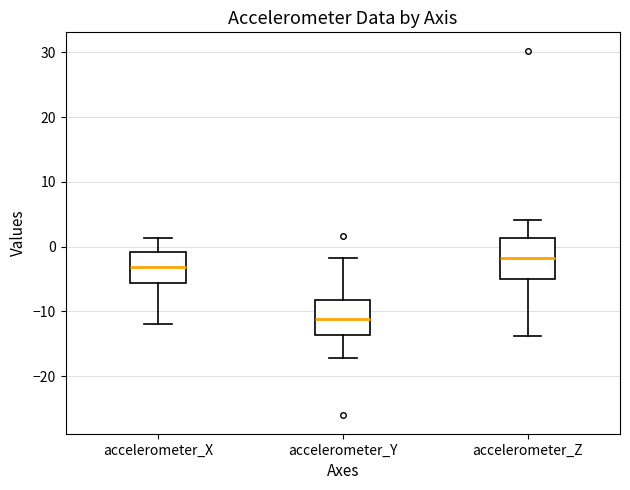

Where does the median line of the box for accelerometer_Z sit on the y-axis? The values are not printed on the chart, so give them approximately, as read against the axis.

-2